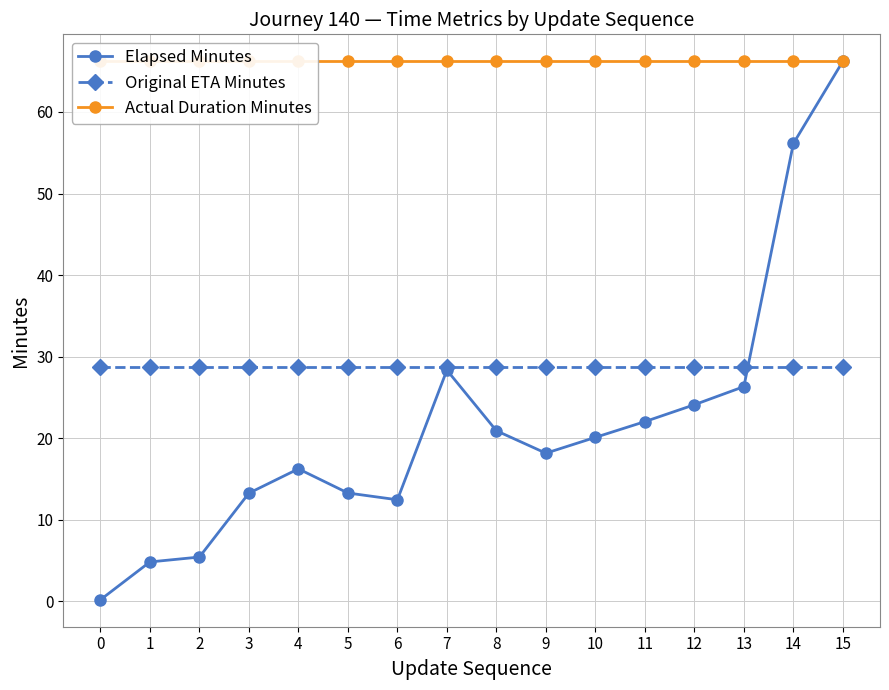

How many interior local valleys does the Elapsed Minutes series have?

2